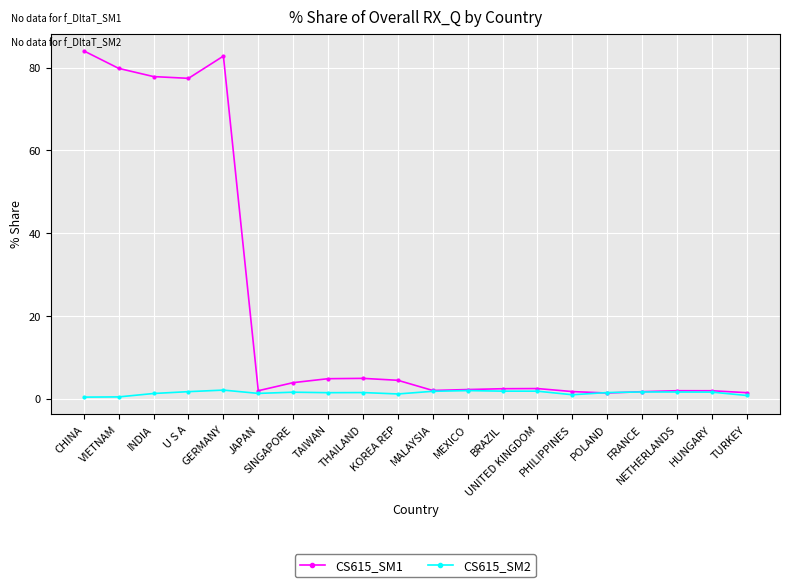

Which series has the widest spread of values?

CS615_SM1